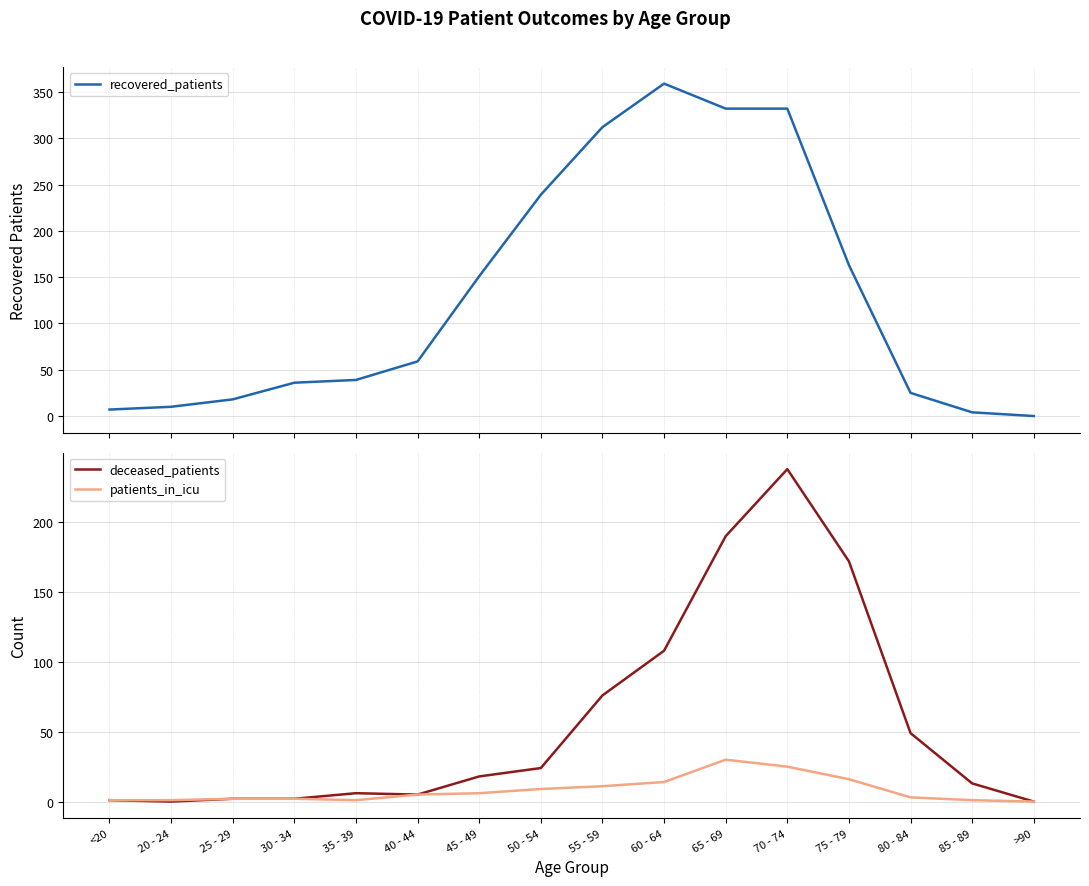

In deceased_patients, how many points are lower than both neighbors (excluding endpoints)?

2